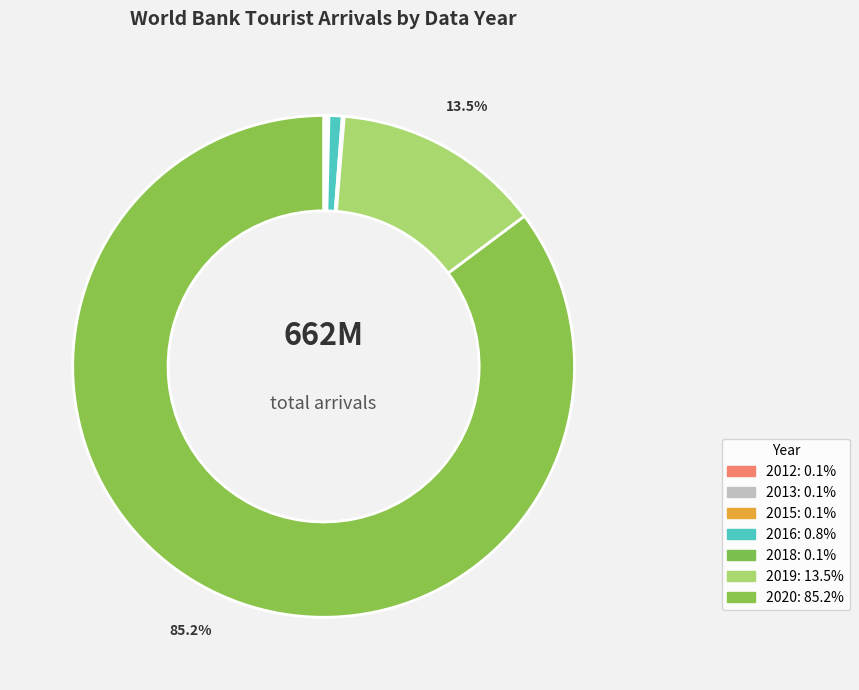

Count the number of slices in the pie.

7